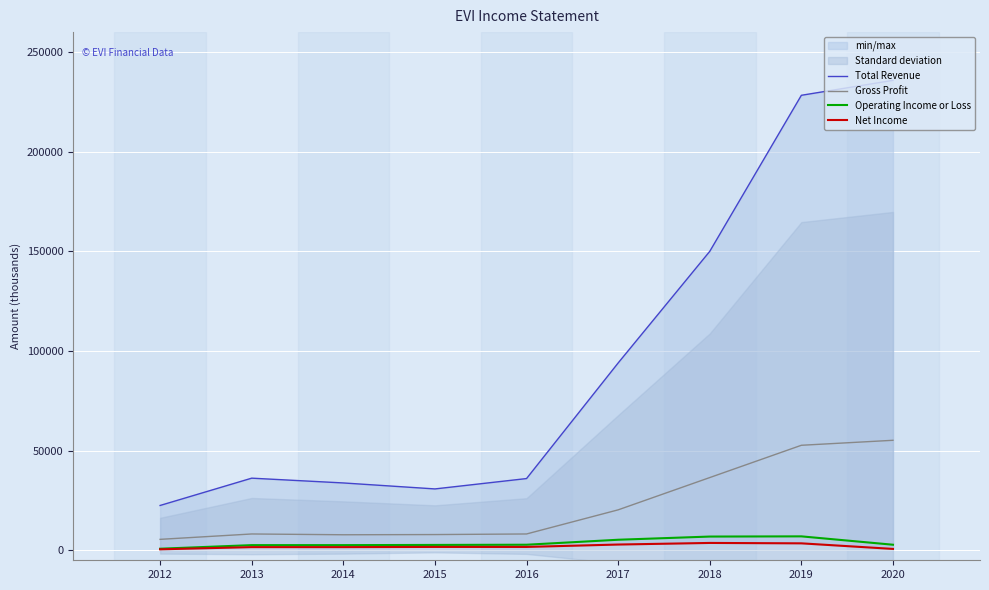

Rank the series at 2012 from lowest to highest value.

Net Income, Operating Income or Loss, Gross Profit, Total Revenue